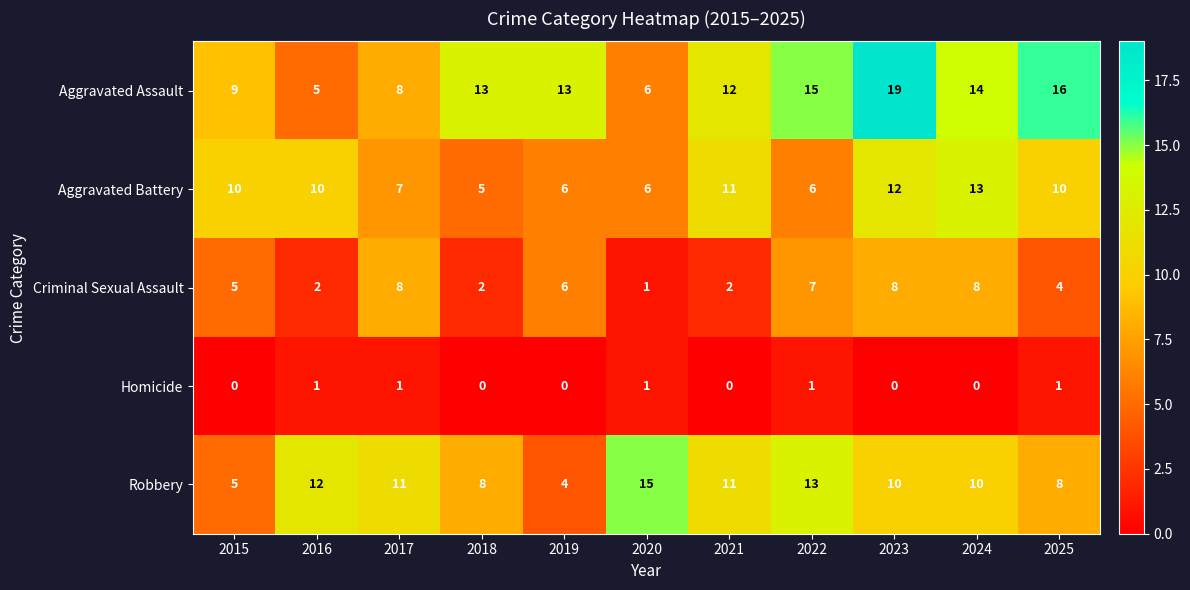

How many distinct data groups are displayed?

5